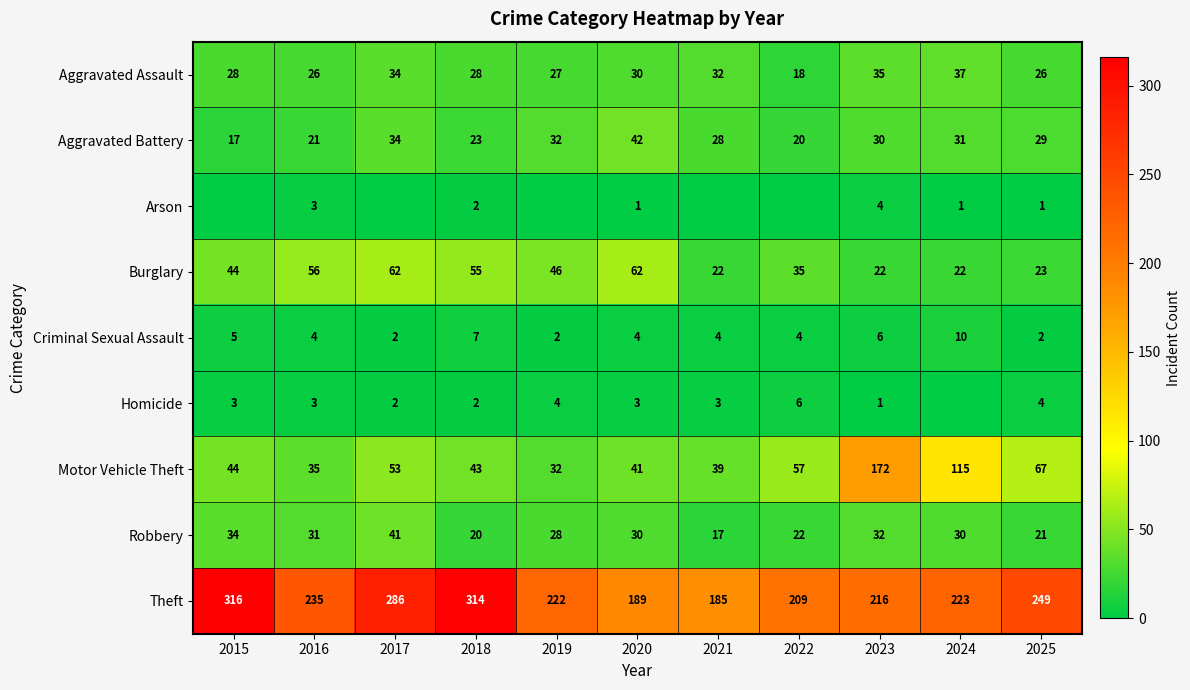

Is it true that Aggravated Assault equals 5 at 2022?

False